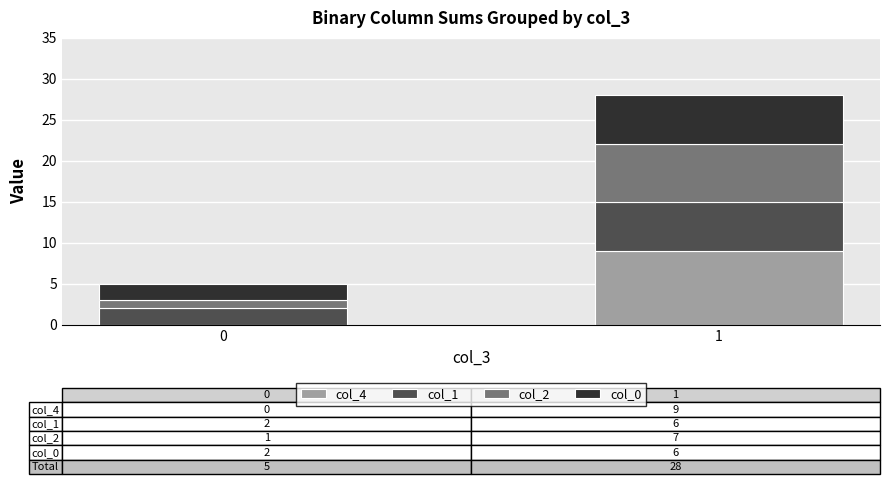

Does the chart contain stacked bars?

Yes